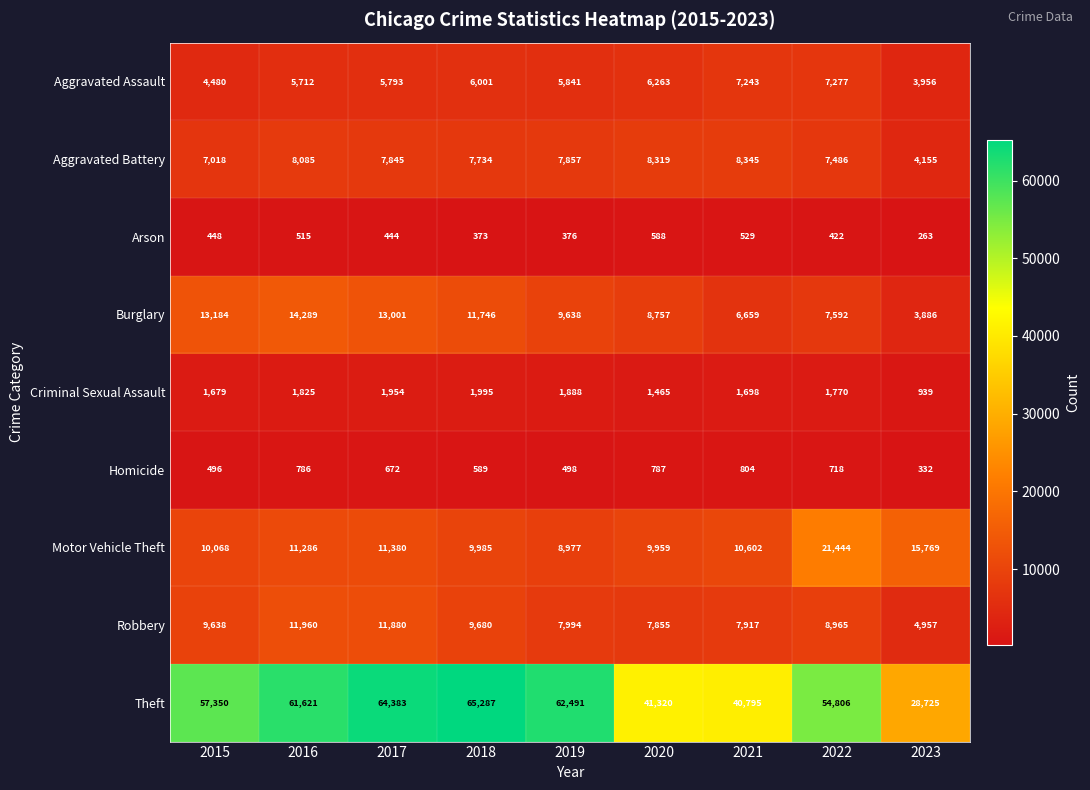

What is the difference between the Theft values at 2015 and 2016?

4271